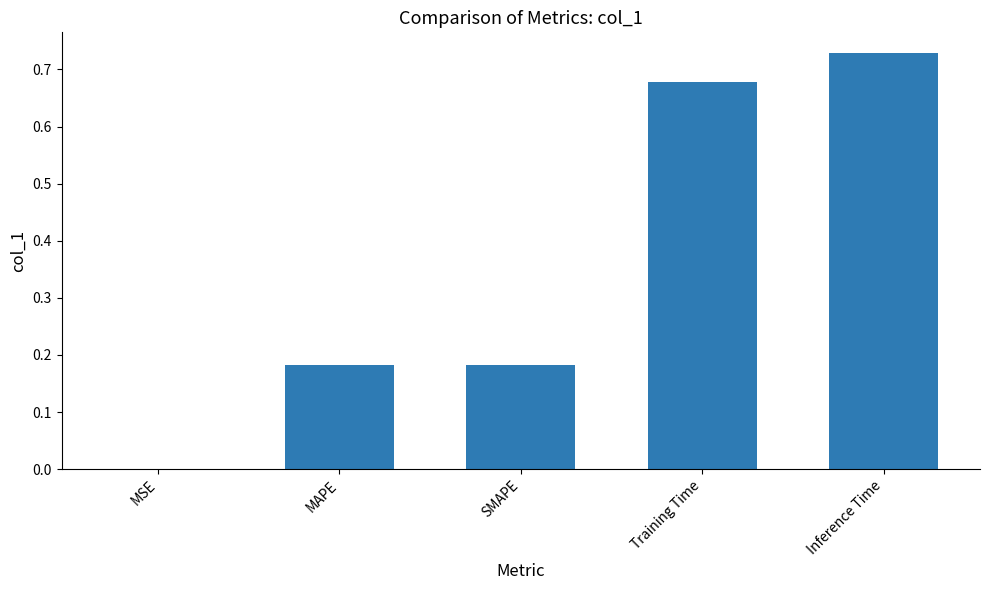

What is the sum of the values at Inference Time and SMAPE?

0.9